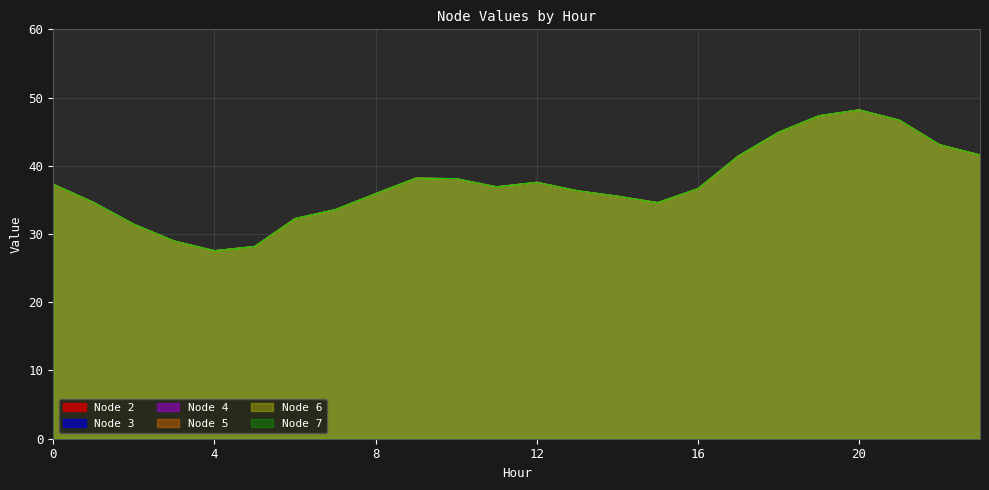

What is the difference between the second highest and minimum values in the Node 2 series?

19.8